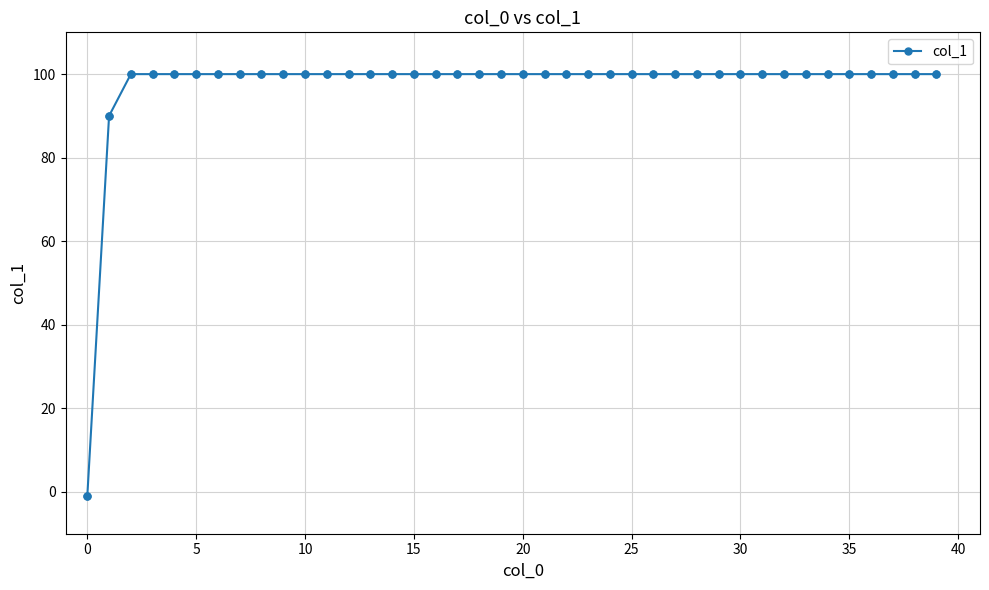

What is the greatest value displayed?

100